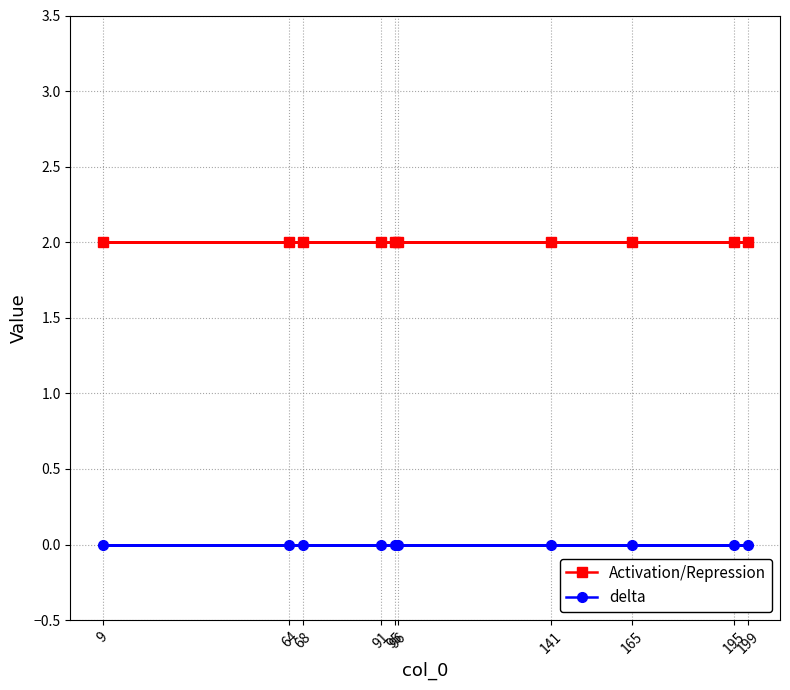

Is this an area chart (filled region under the line)?

No